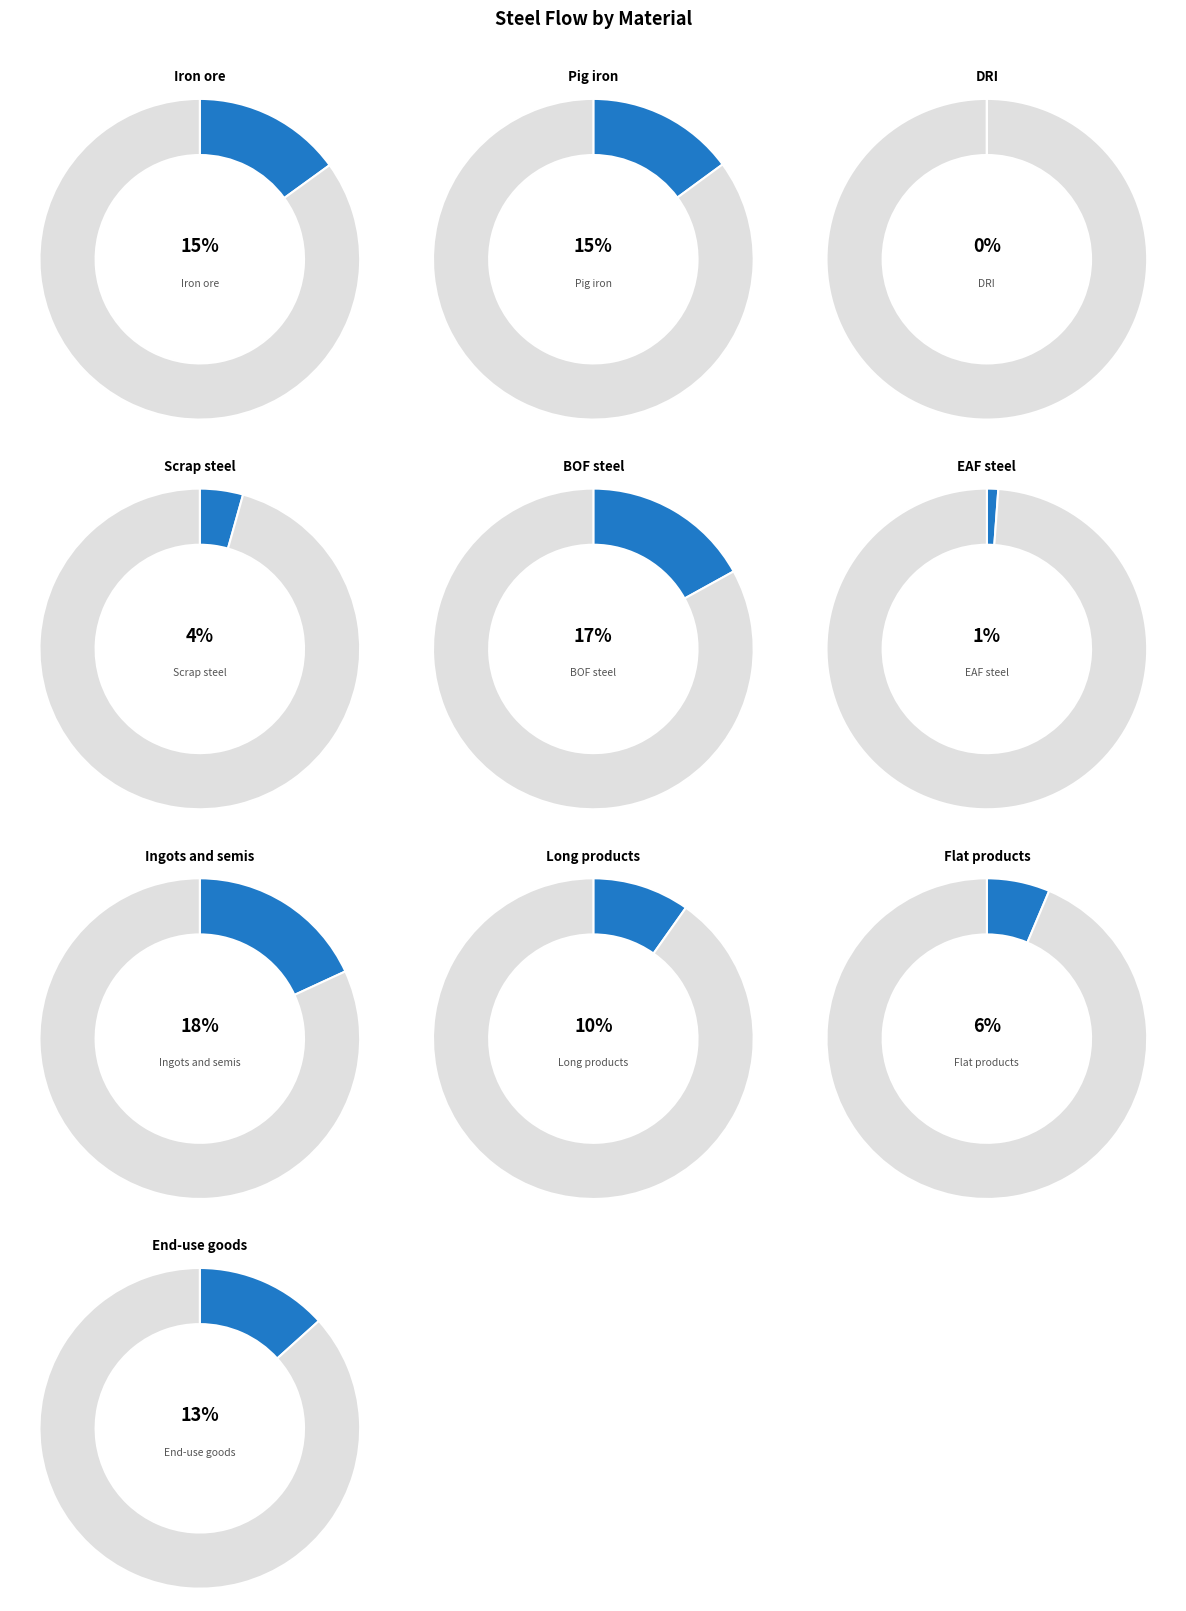

True or false: Pig iron accounts for 27% of the total.

False